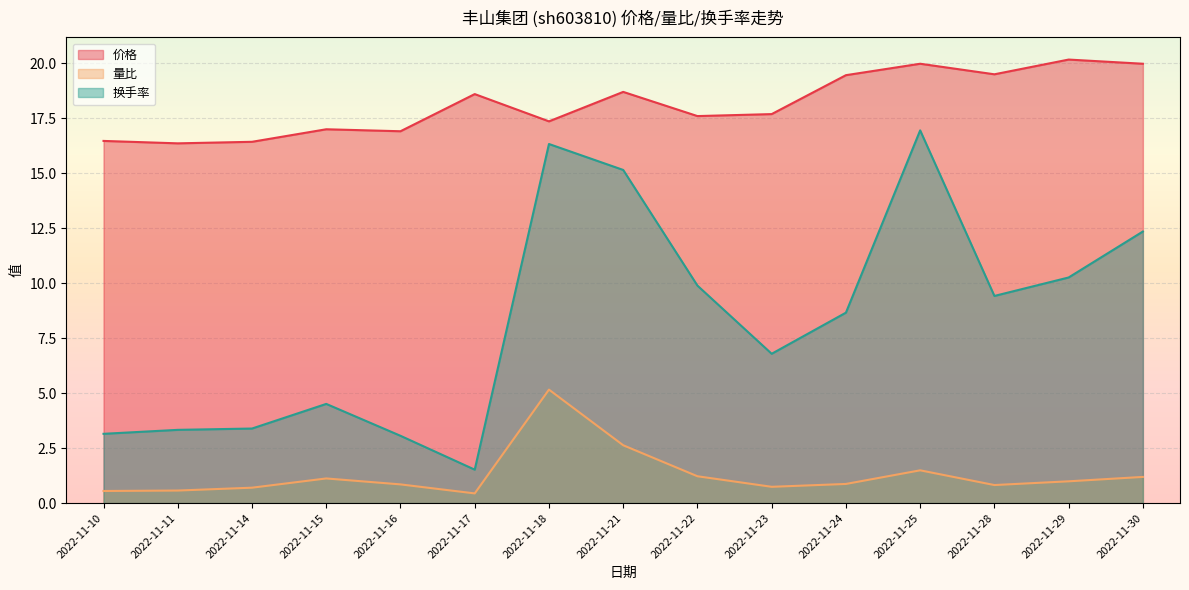

Is the value of 量比 at 2022-11-23 greater than the value of 换手率 at 2022-11-22?

No